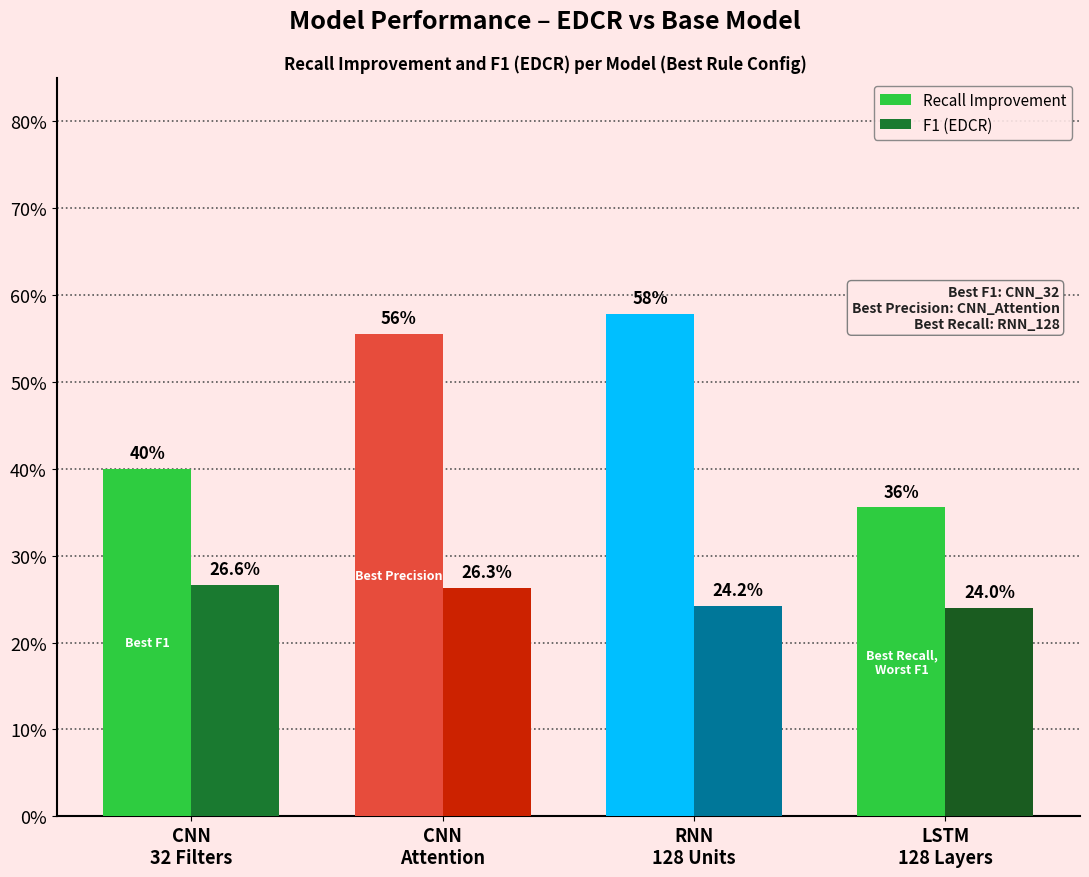

Are the bars horizontal?

No